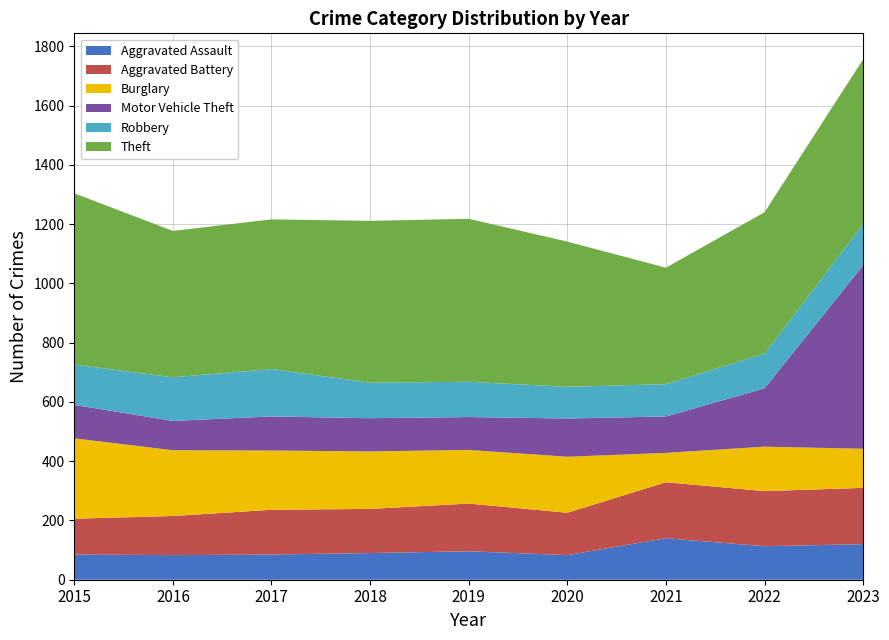

Reading left to right, list all the values displayed in this chart.

Aggravated Assault: 85	83	85	90	96	83	140	113	120
Aggravated Battery: 121	132	151	149	161	143	189	186	190
Burglary: 271	222	200	194	181	189	99	150	132
Motor Vehicle Theft: 113	99	115	112	111	129	123	197	619
Robbery: 136	147	160	120	119	107	109	117	139
Theft: 578	494	505	546	550	490	393	477	556